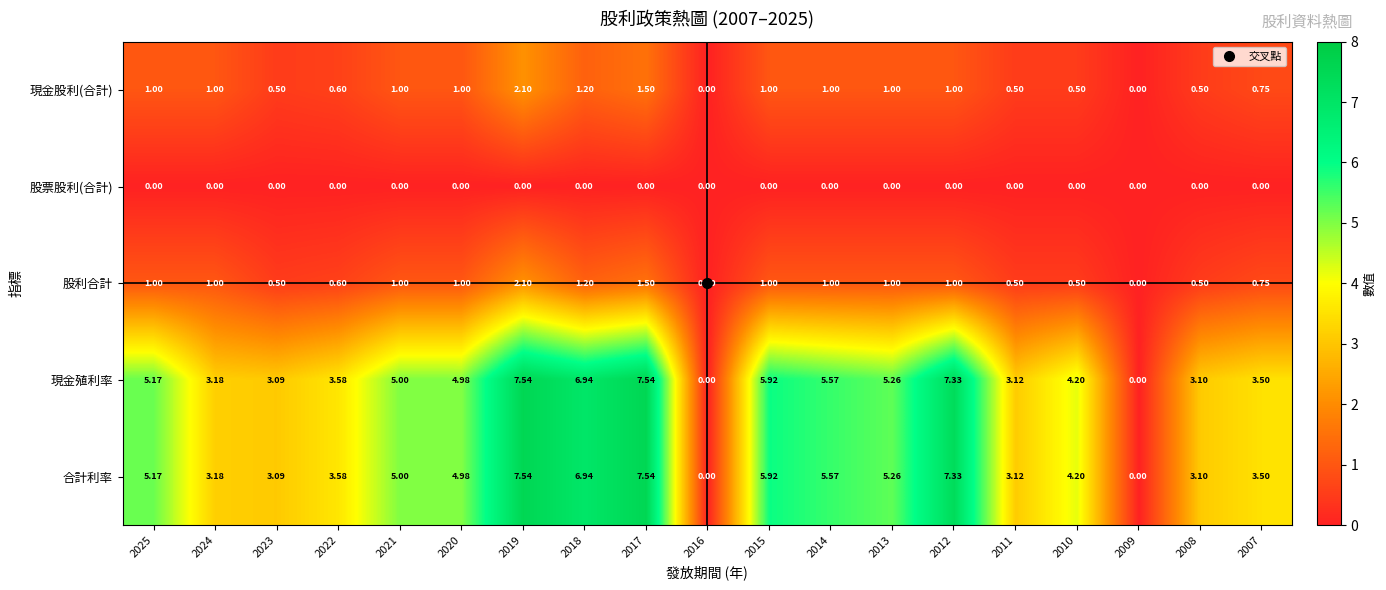

Is the value of 合計利率 at 2018 greater than the value of 現金殖利率 at 2023?

Yes